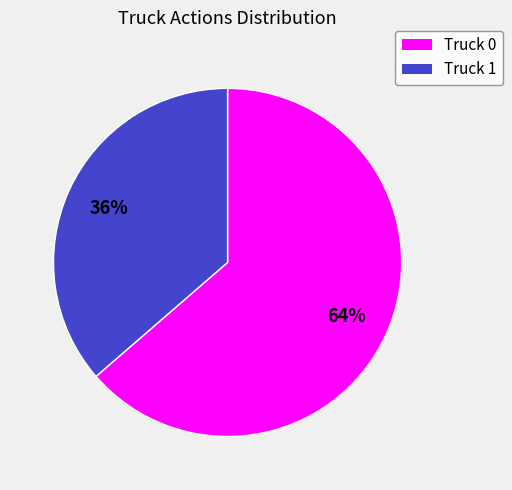

How many slices are in this pie chart?

2